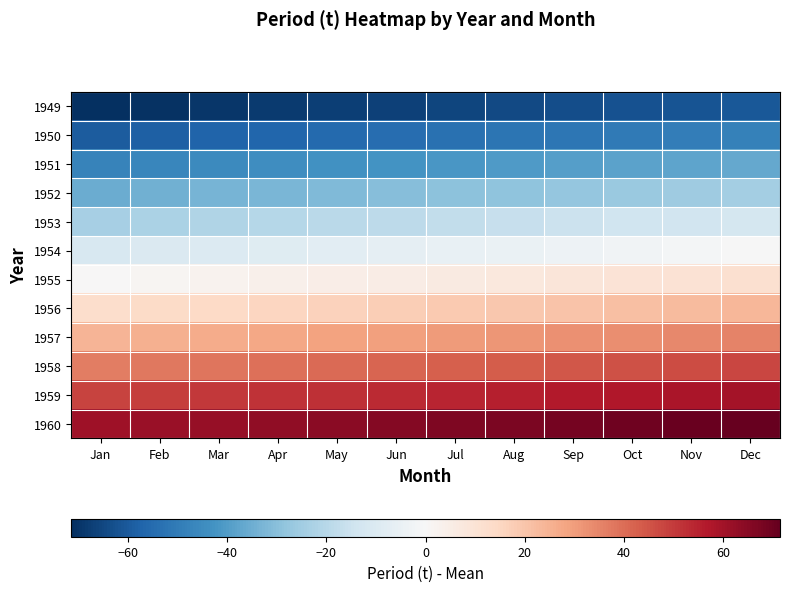

Rank the series by their maximum value, from highest to lowest.

1960, 1959, 1958, 1957, 1956, 1955, 1954, 1953, 1952, 1951, 1950, 1949